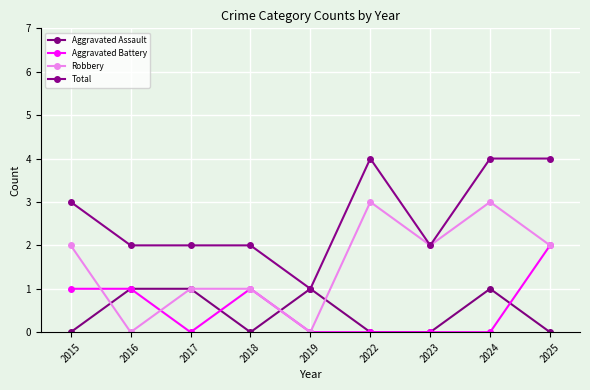

Which series has the largest total across all categories?

Total